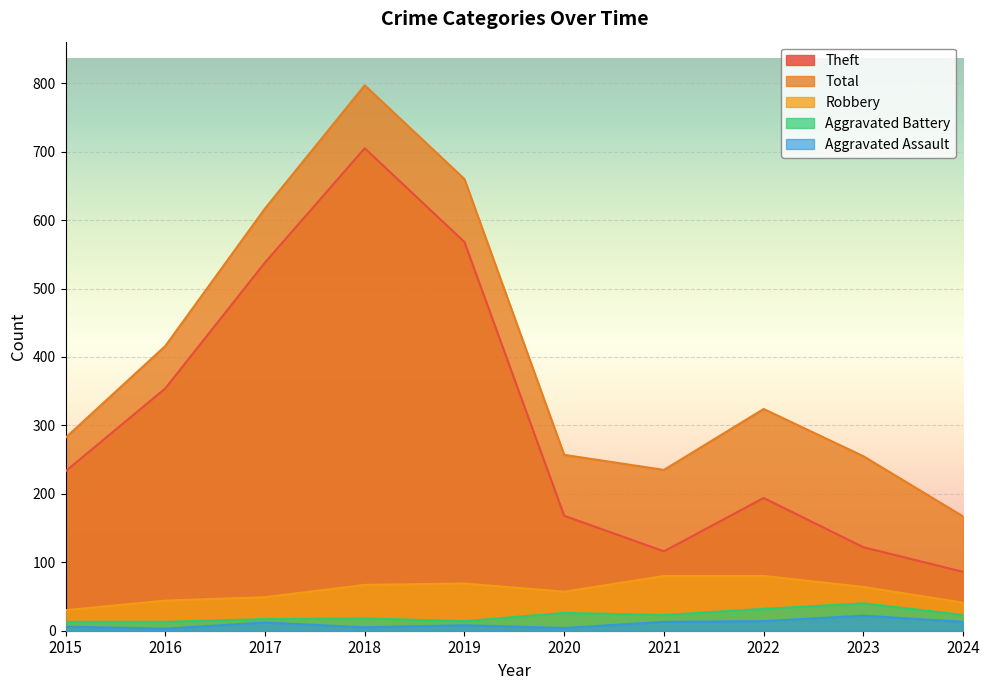

How many lines are shown in the chart?

5